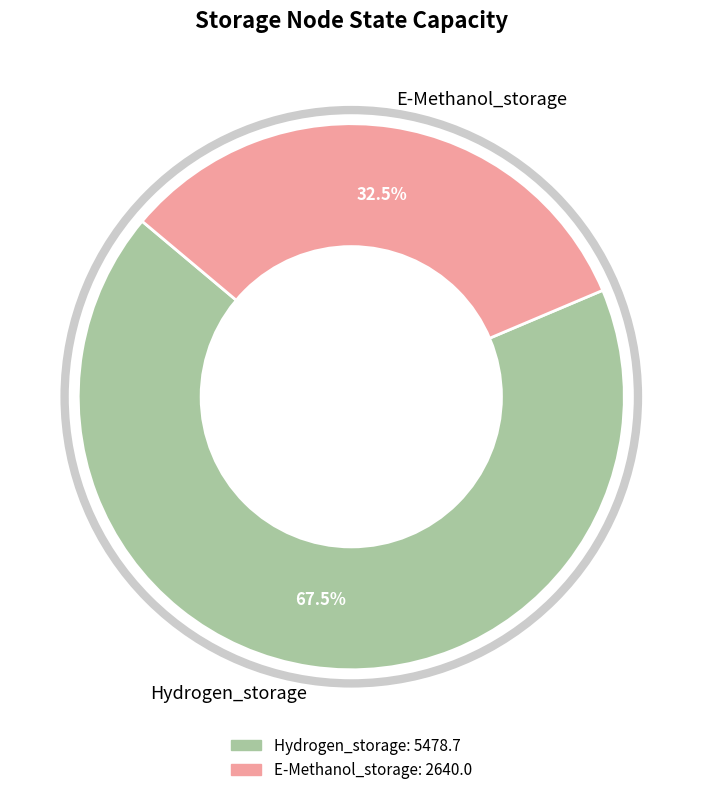

Rank the categories by value from highest to lowest.

Hydrogen_storage, E-Methanol_storage